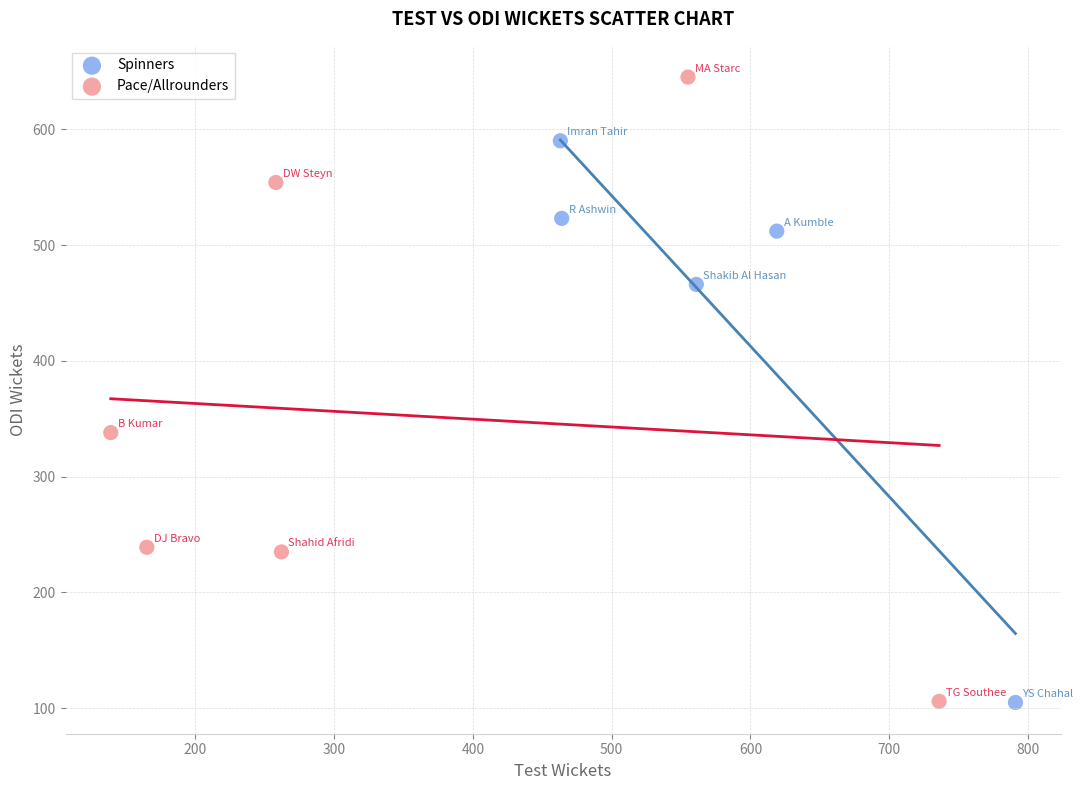

Which series contains the highest Y value?

Pace/Allrounders